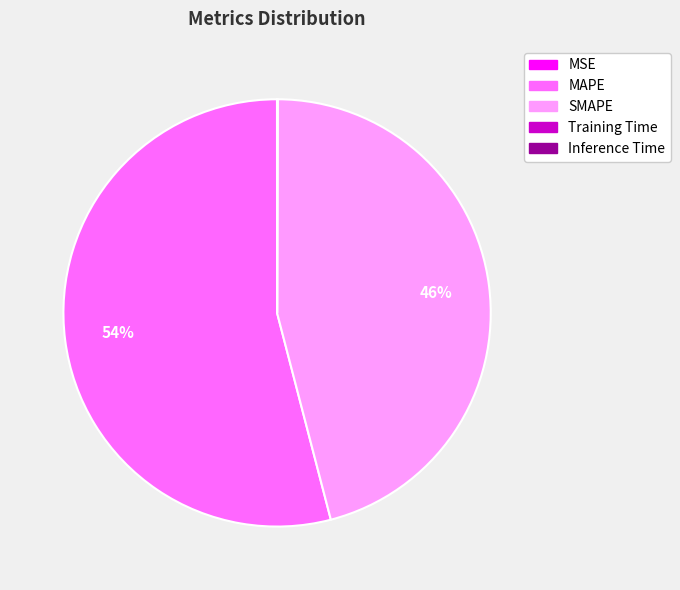

Which category has the biggest portion of the pie?

MAPE